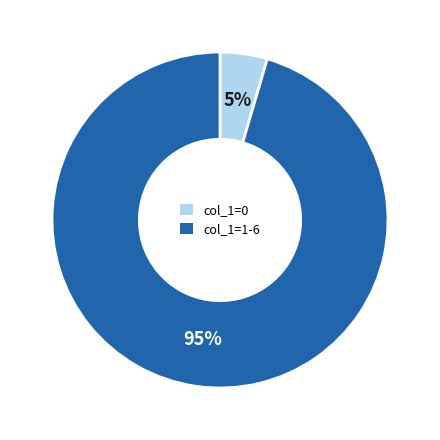

Does any single category account for the majority?

Yes